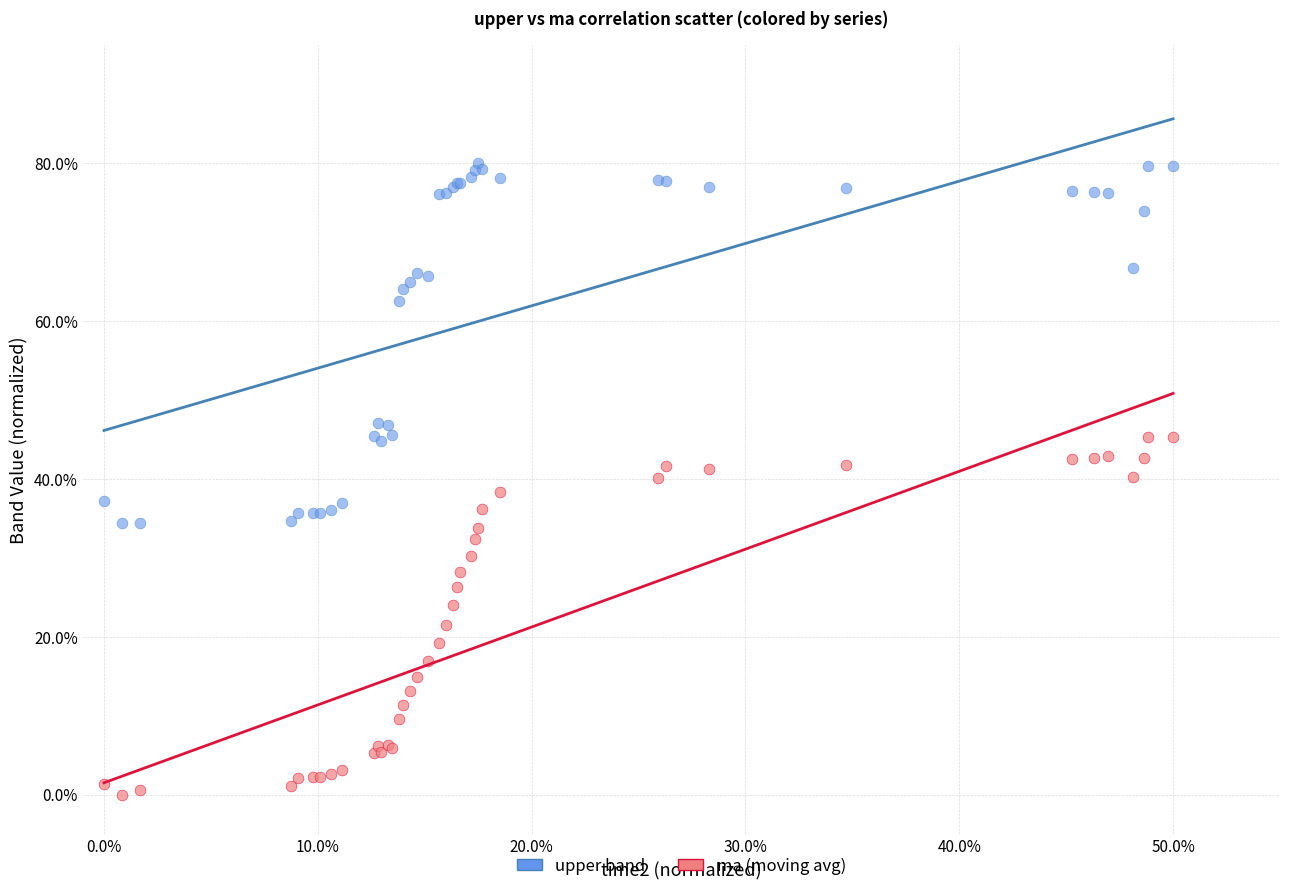

Which series reaches the maximum Y coordinate?

upper band